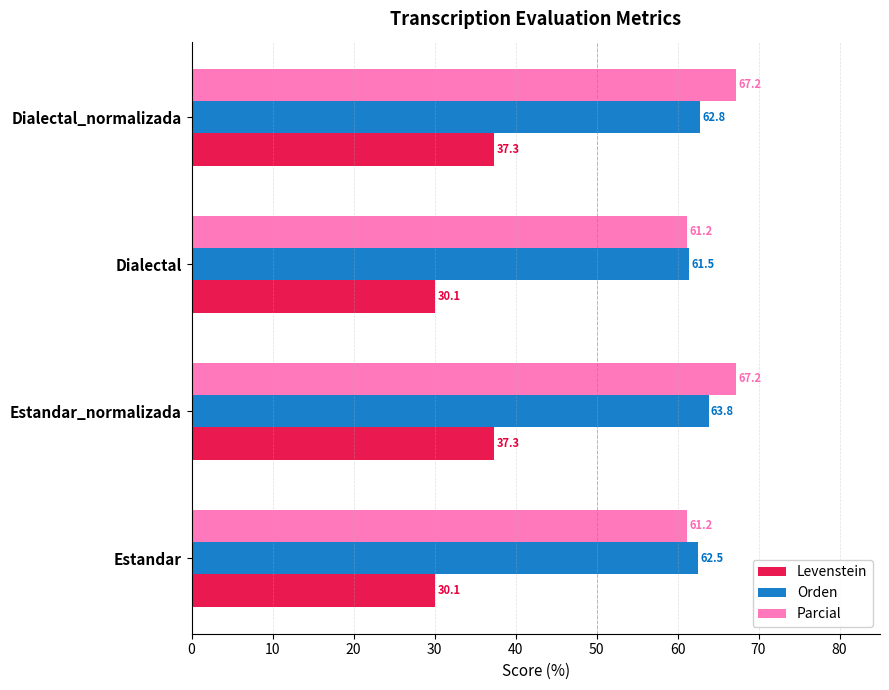

What is the difference between the maximum and minimum values in the Parcial series?

6.0